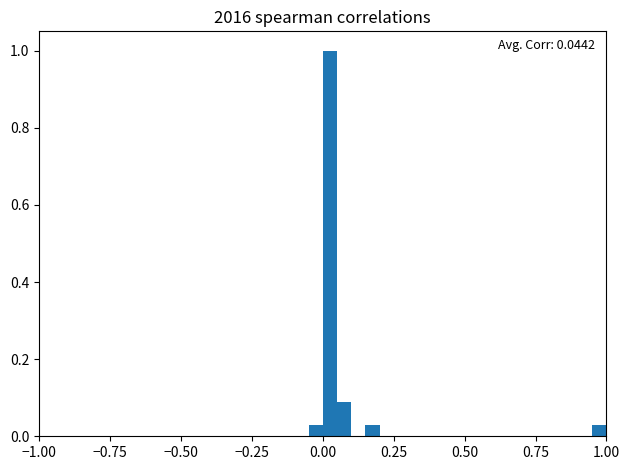

Read against the x-axis, roughly where is the centre of the tallest bar?

0.05